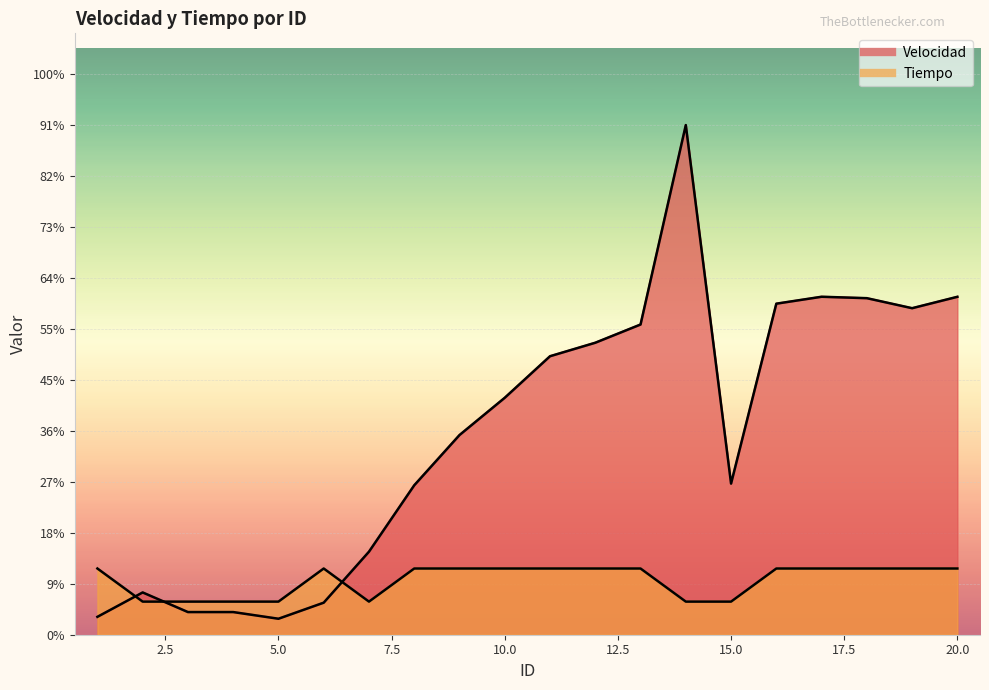

Reading left to right, what are all the values shown in this chart?

Velocidad: 0.5	1.3	0.7	0.7	0.5	1.0	2.5	4.5	6.0	7.2	8.4	8.8	9.4	15.4	4.6	10.0	10.2	10.2	9.9	10.2
Tiempo: 2.0	1.0	1.0	1.0	1.0	2.0	1.0	2.0	2.0	2.0	2.0	2.0	2.0	1.0	1.0	2.0	2.0	2.0	2.0	2.0